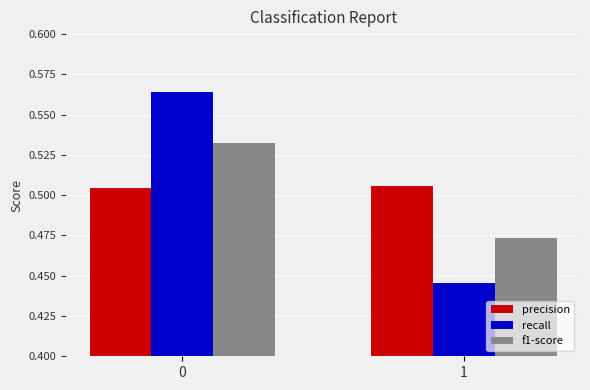

What is the total value across all series at 1?

1.4